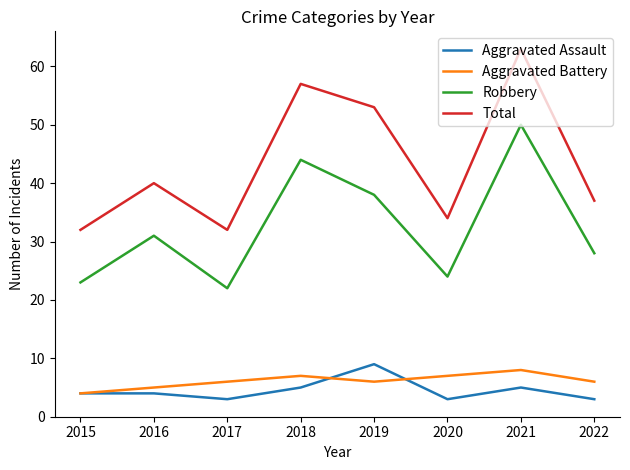

At how many categories does at least one series exceed 15?

8